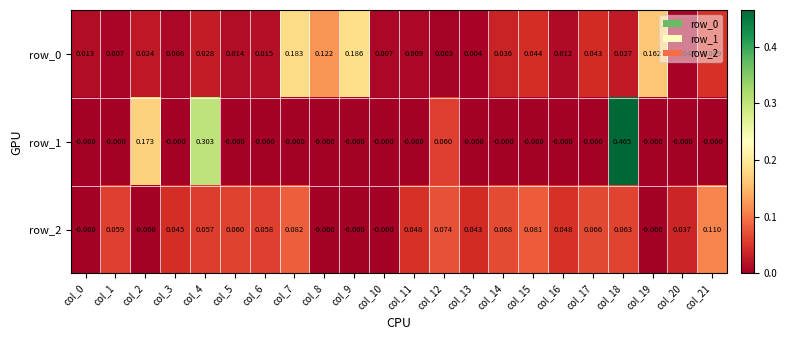

Which category has the lowest value across all series?

col_0